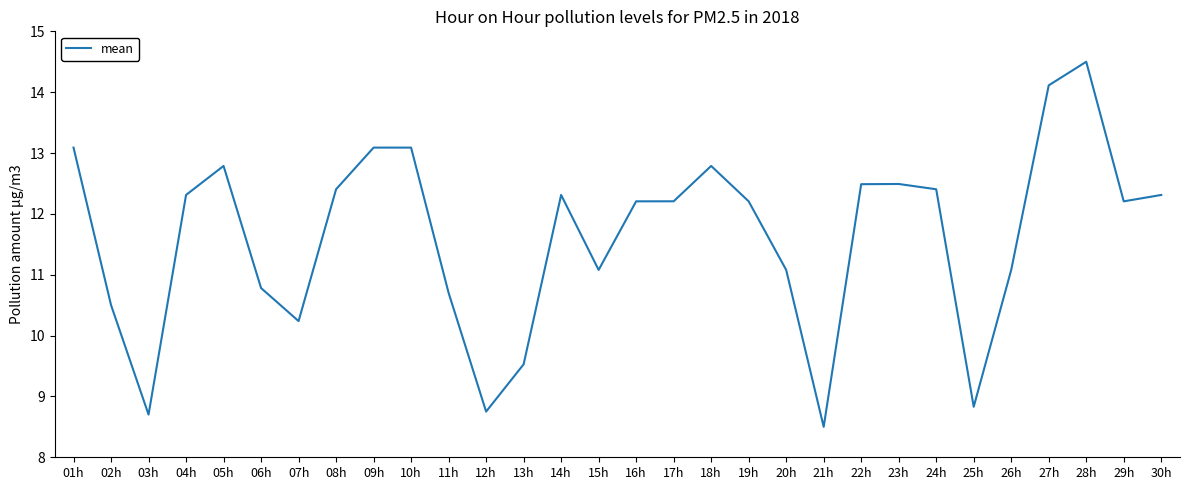

What is the difference between the values at 26h and 24h?

1.3